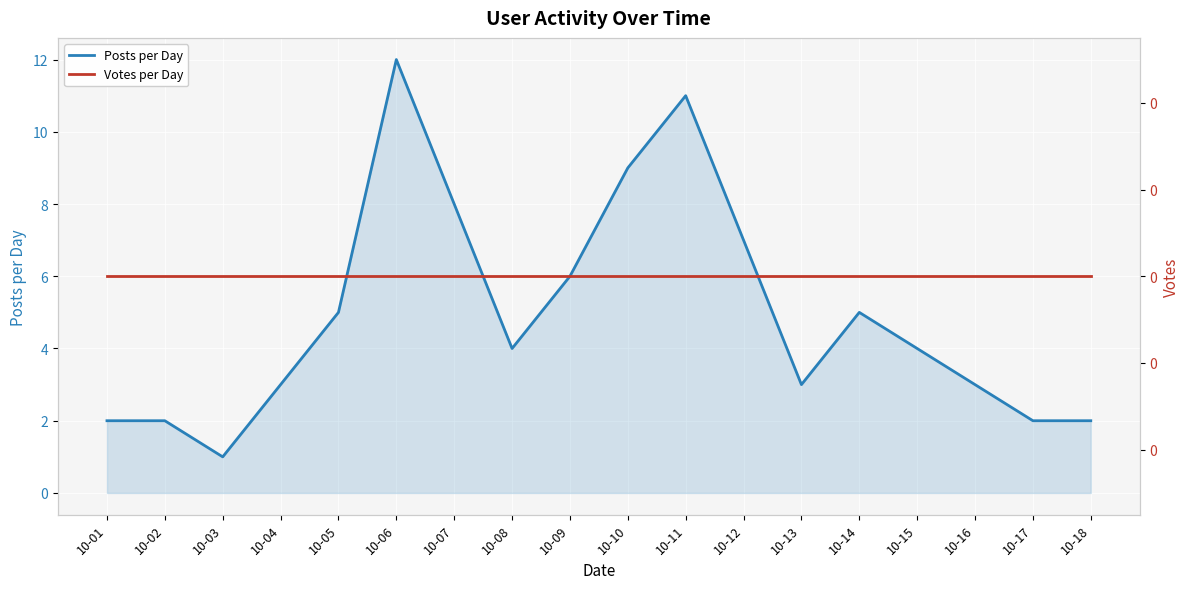

What is the sum of the Posts per Day values at 10-08 and 10-12?

11